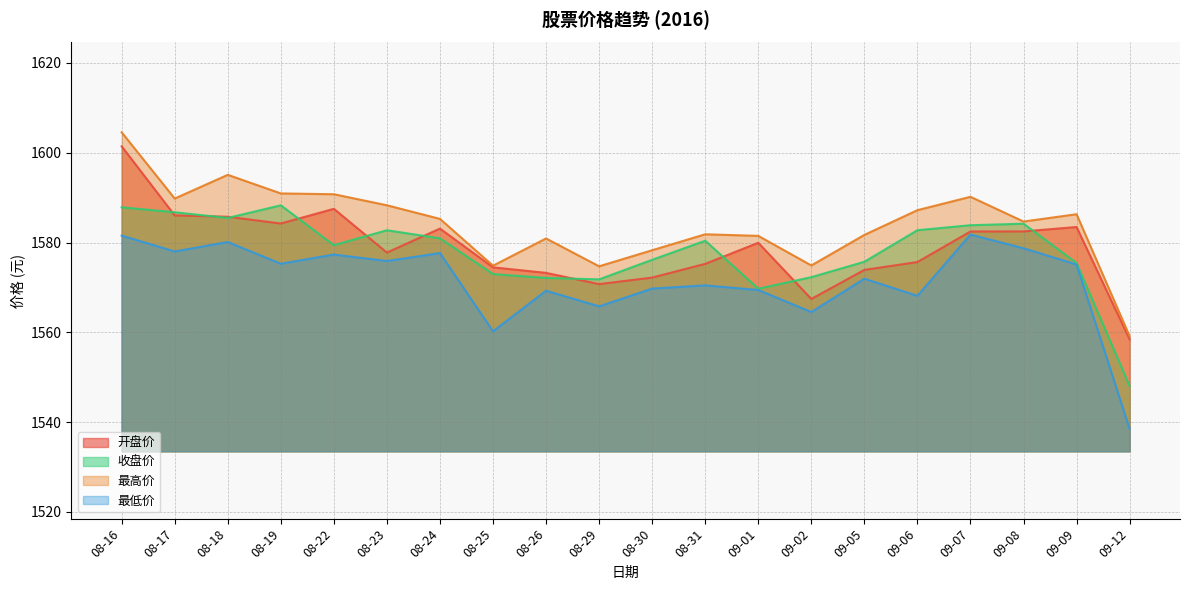

What is the difference between the second highest and minimum values in the 收盘价 series?

39.8